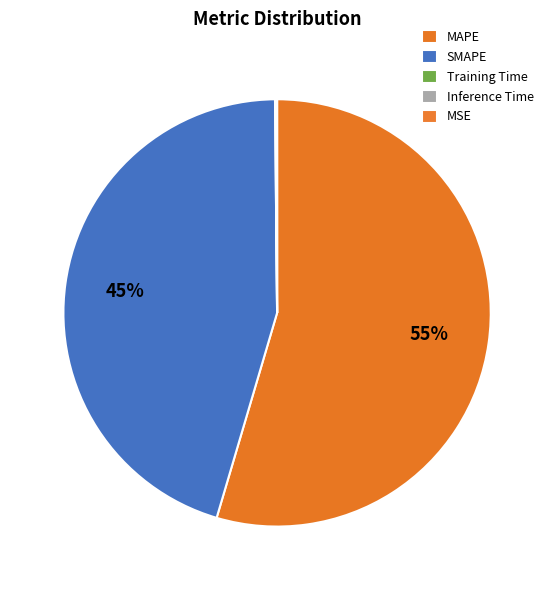

What is the change in value from MAPE to Inference Time?

-41.0